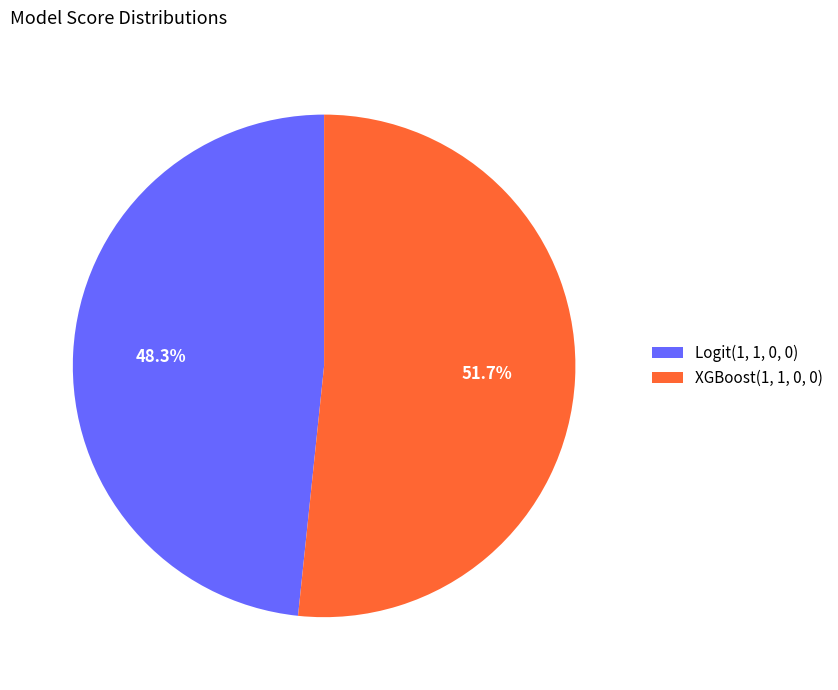

Do XGBoost(1, 1, 0, 0) and Logit(1, 1, 0, 0) together represent more than half of the pie?

Yes